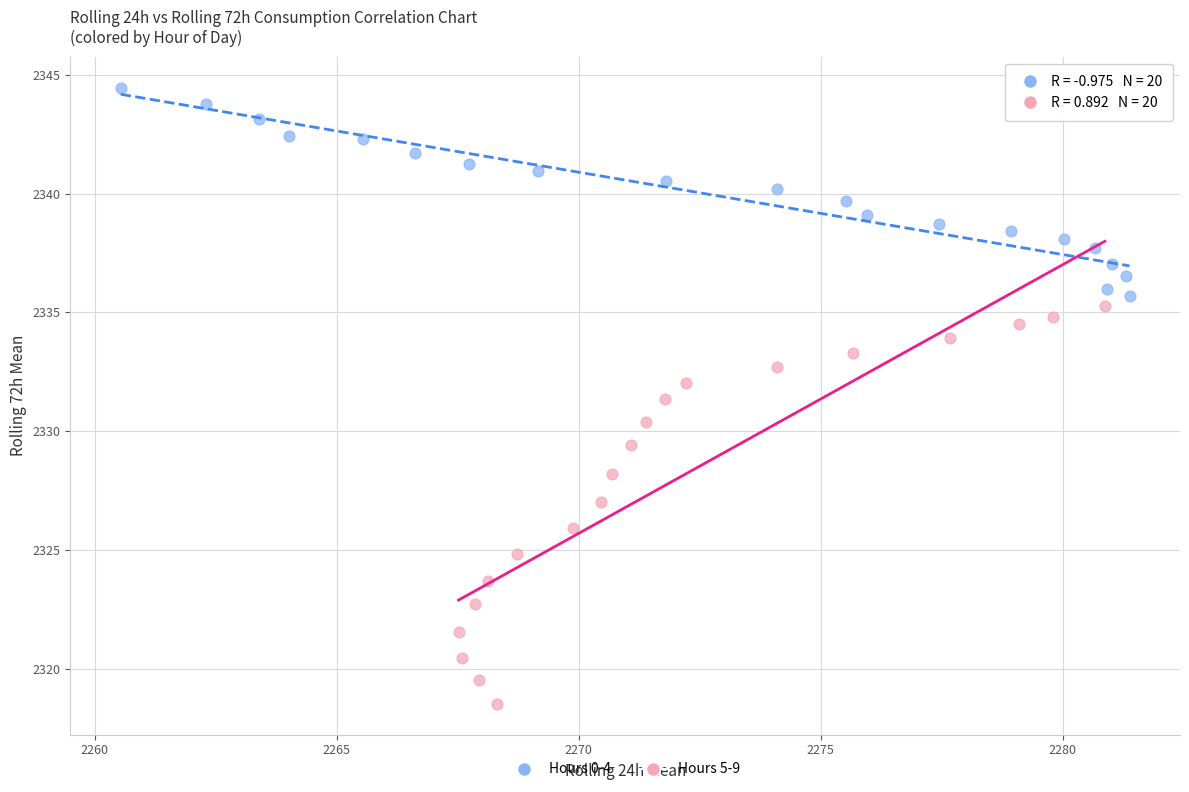

What are all the series names shown in the legend?

Hours 0-4, Hours 5-9